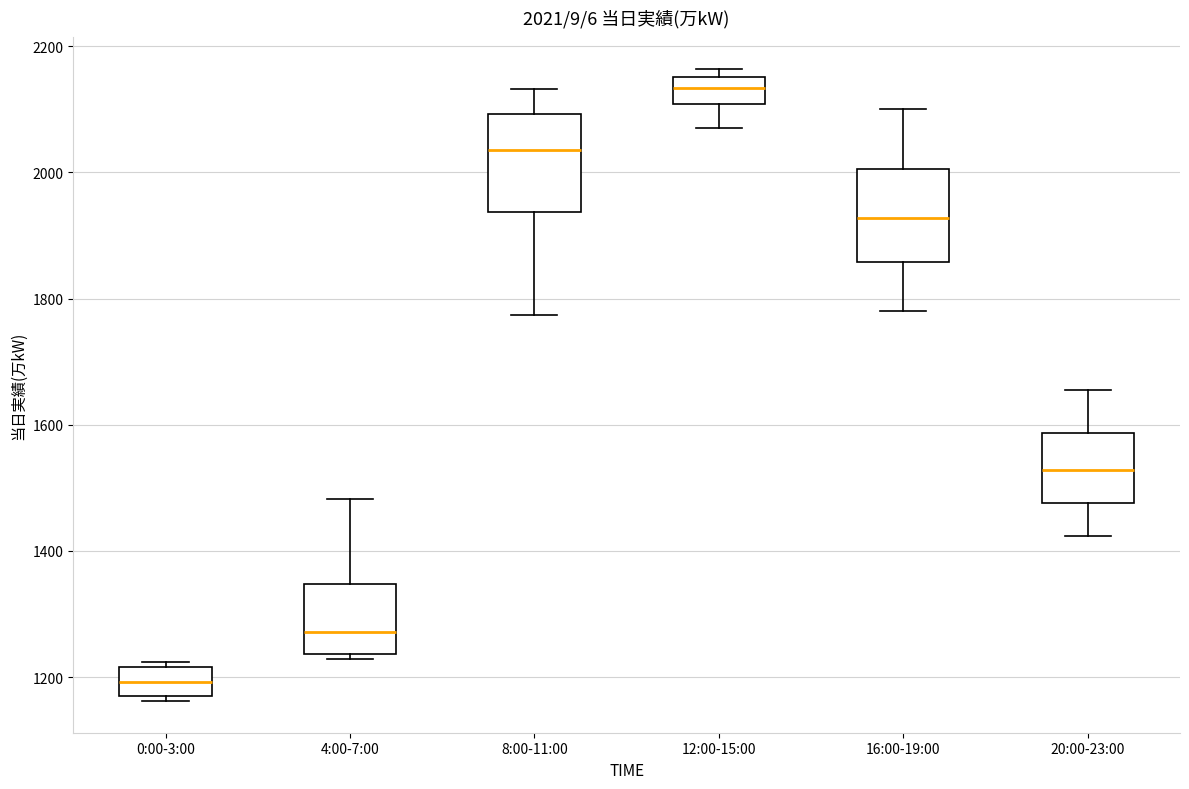

Which box's median line is the highest?

12:00-15:00